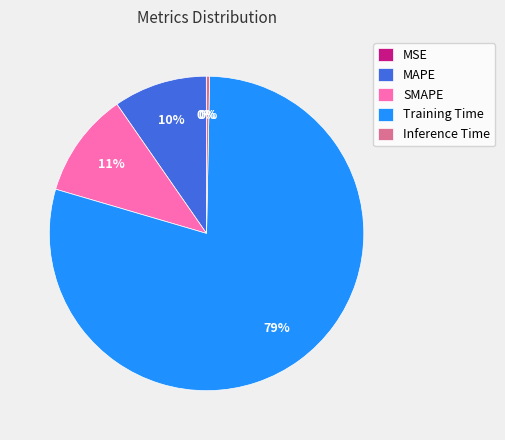

The Inference Time slice represents 15% of the pie. True or false?

False